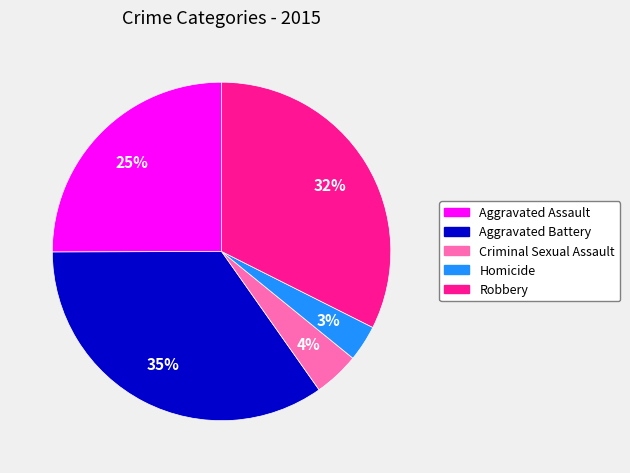

What percentage is the Robbery slice, to the nearest percent?

32%